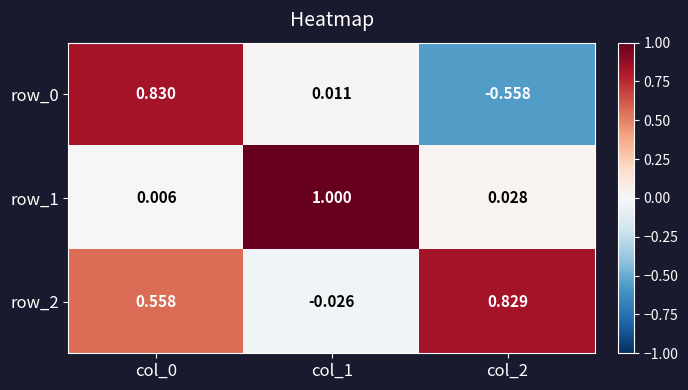

Reading left to right, list all the values displayed in this chart.

row_0: col_0=0.8	col_1=0.0	col_2=-0.6
row_1: col_0=0.0	col_1=1.0	col_2=0.0
row_2: col_0=0.6	col_1=-0.0	col_2=0.8